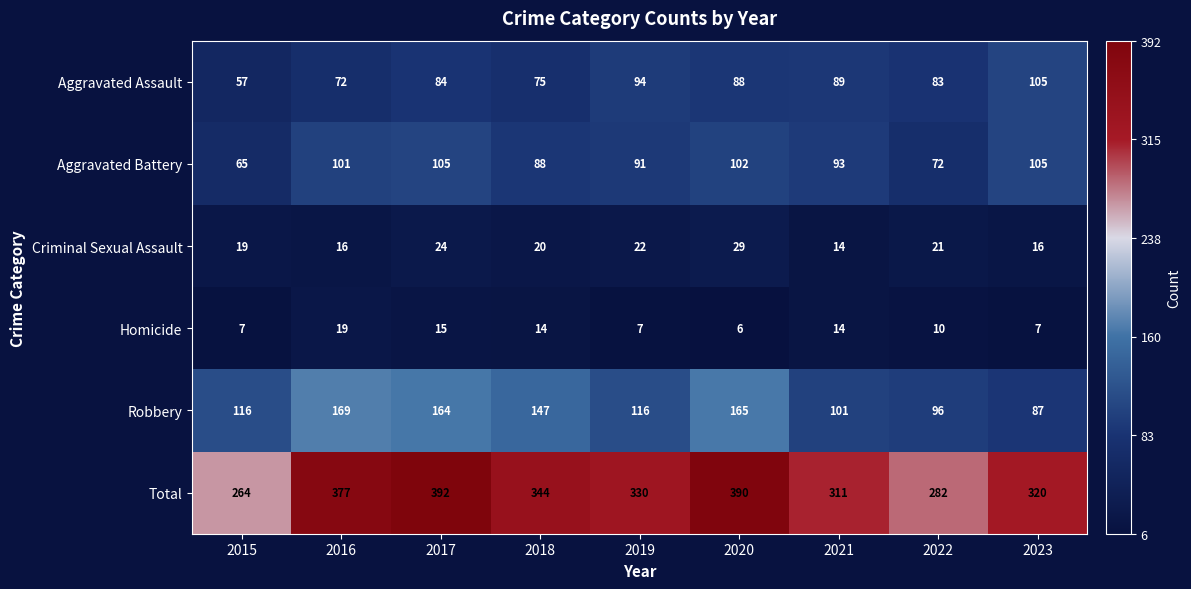

At which label is Total closest to 328?

2019